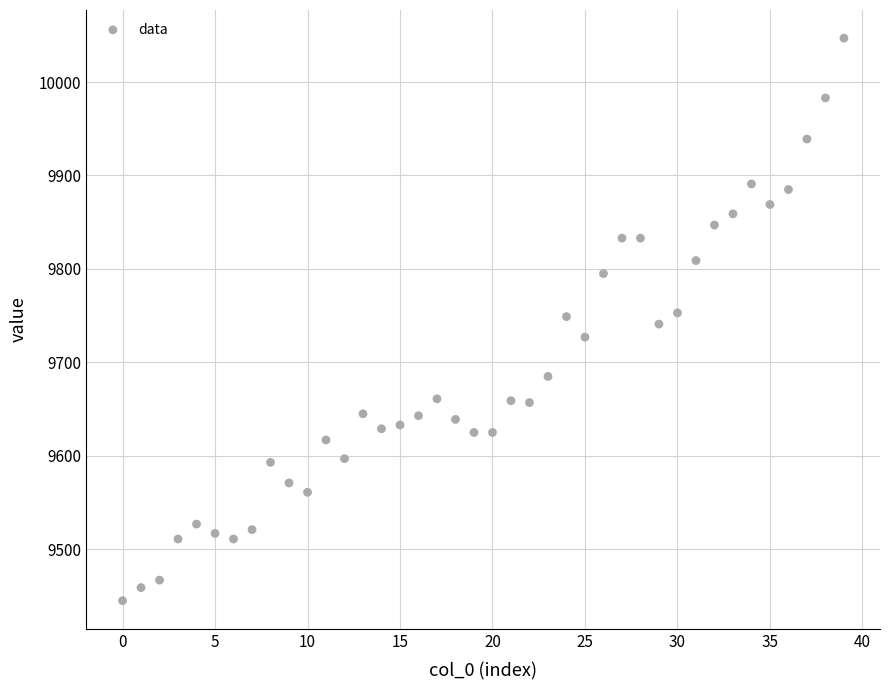

What is the range of Y values (max minus min)?

602